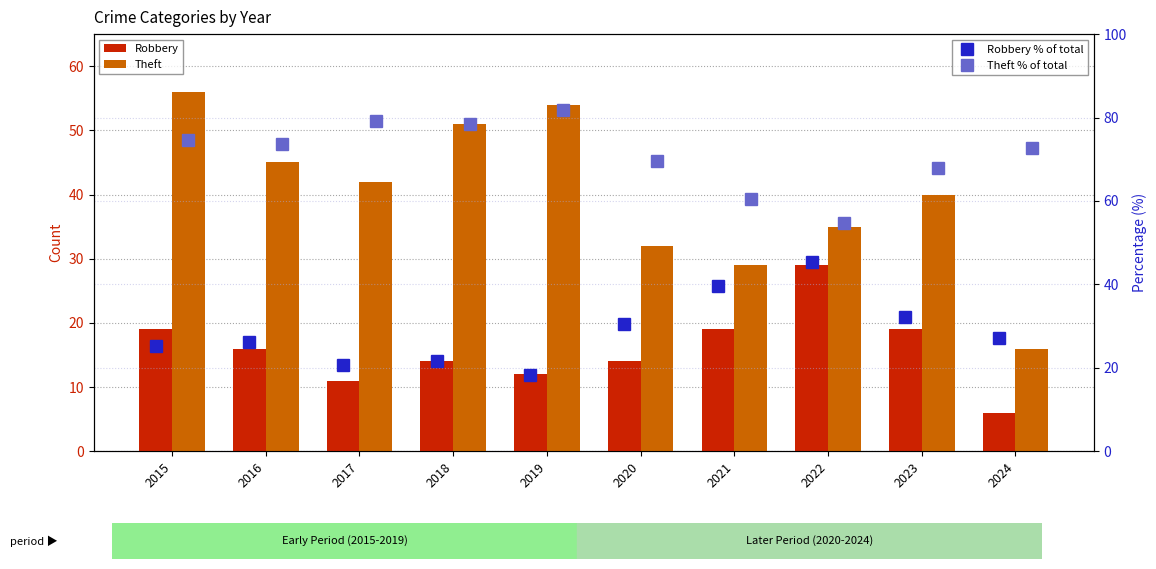

Is it true that Theft % of (Robbery+Theft) equals 123.8 at 2016?

False